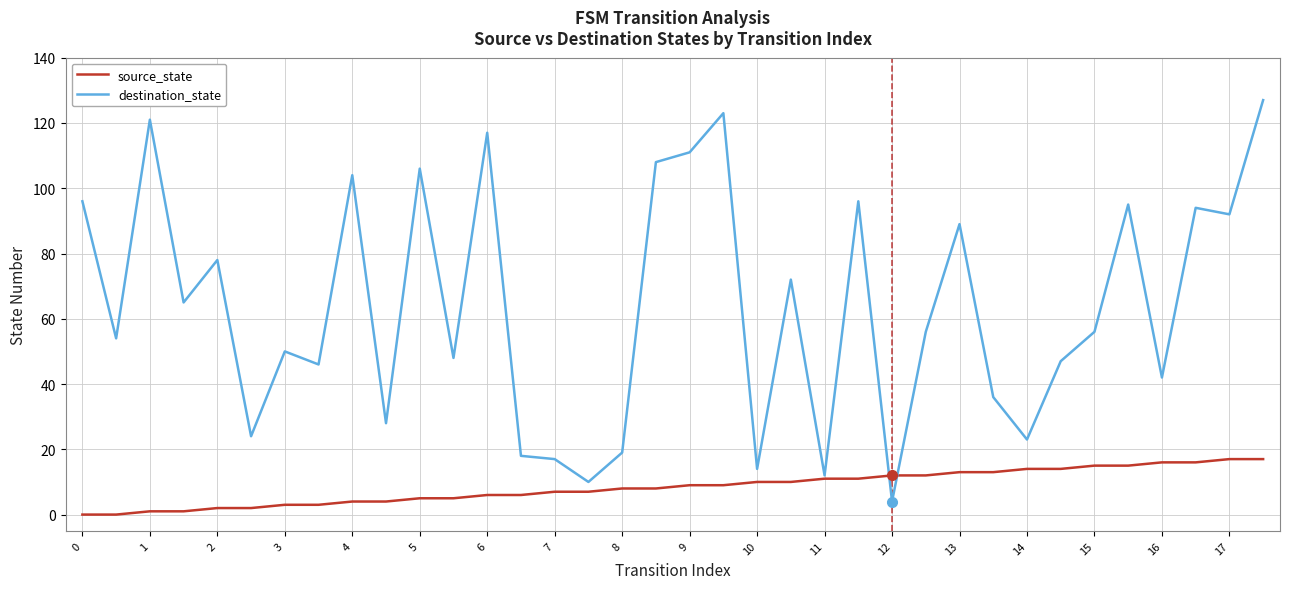

Which series has the largest total across all categories?

destination_state